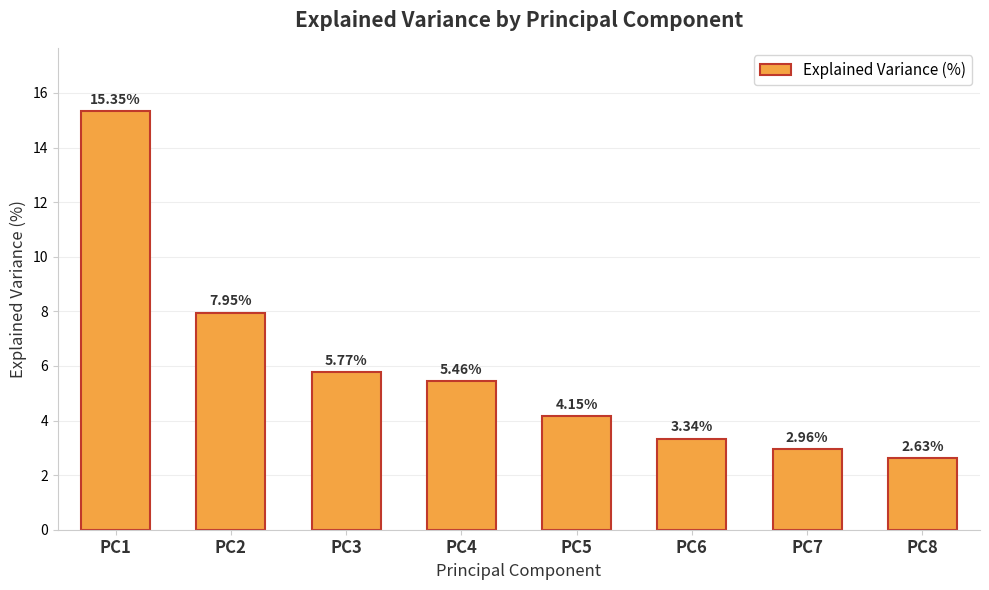

True or false: the data shows 21.8 at PC1.

False